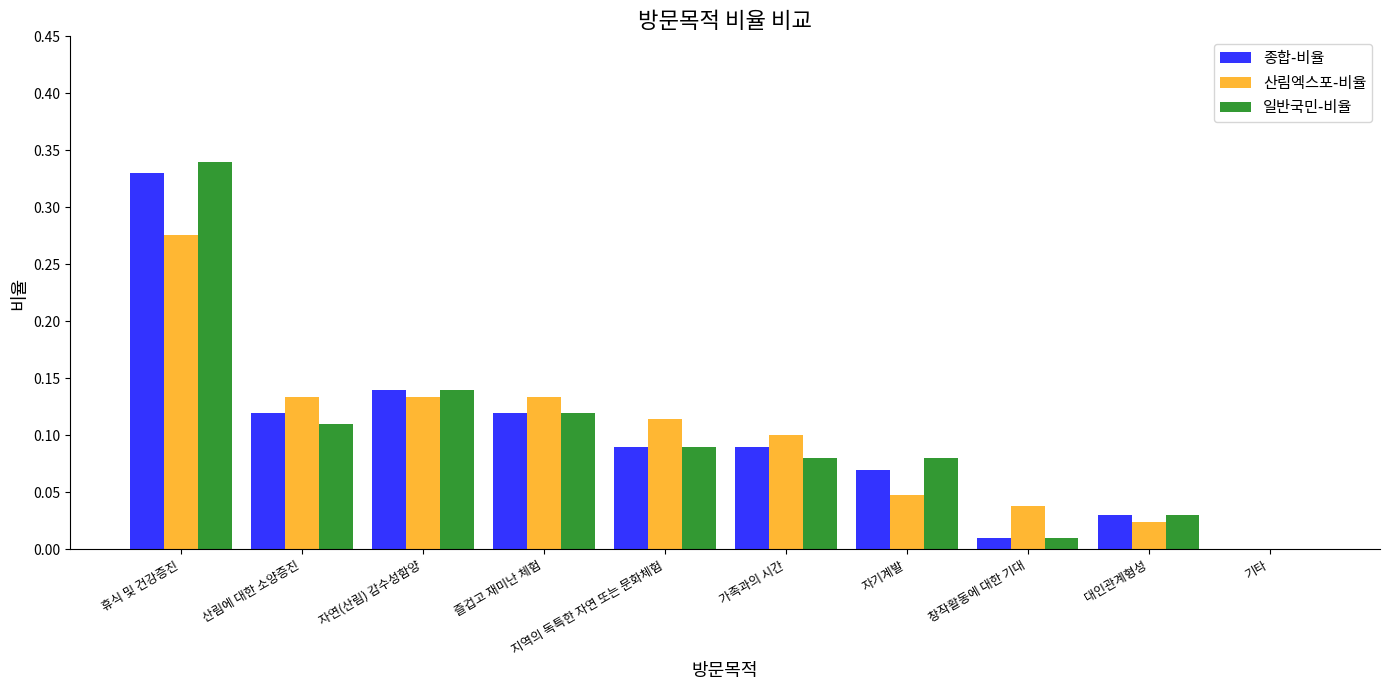

How many groups of bars are there?

10